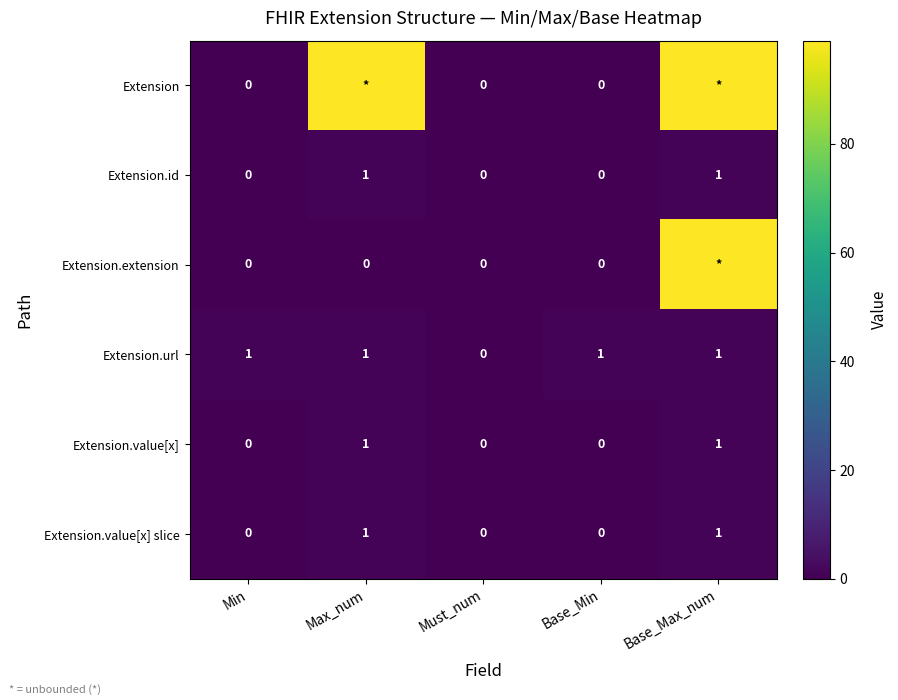

Where is Extension.url nearest to the value 0?

Must_num